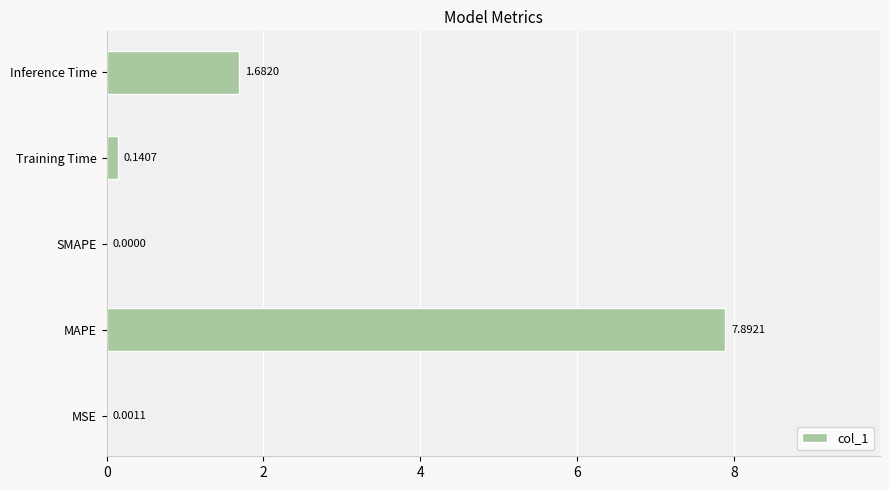

What is the sum of the values at Inference Time and MAPE?

9.6